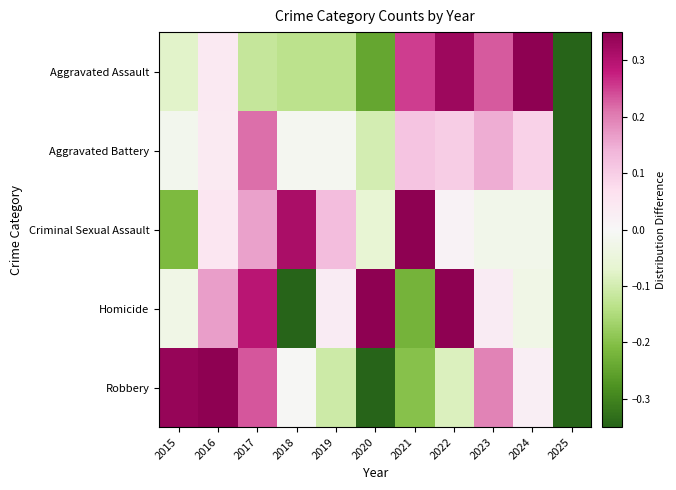

At how many categories does at least one series exceed 0?

10